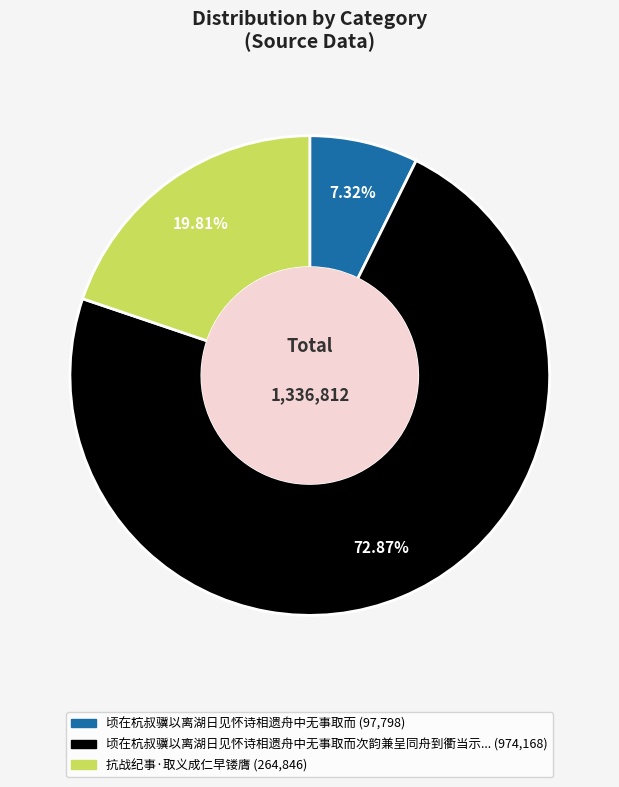

Is there a majority slice in this chart?

Yes